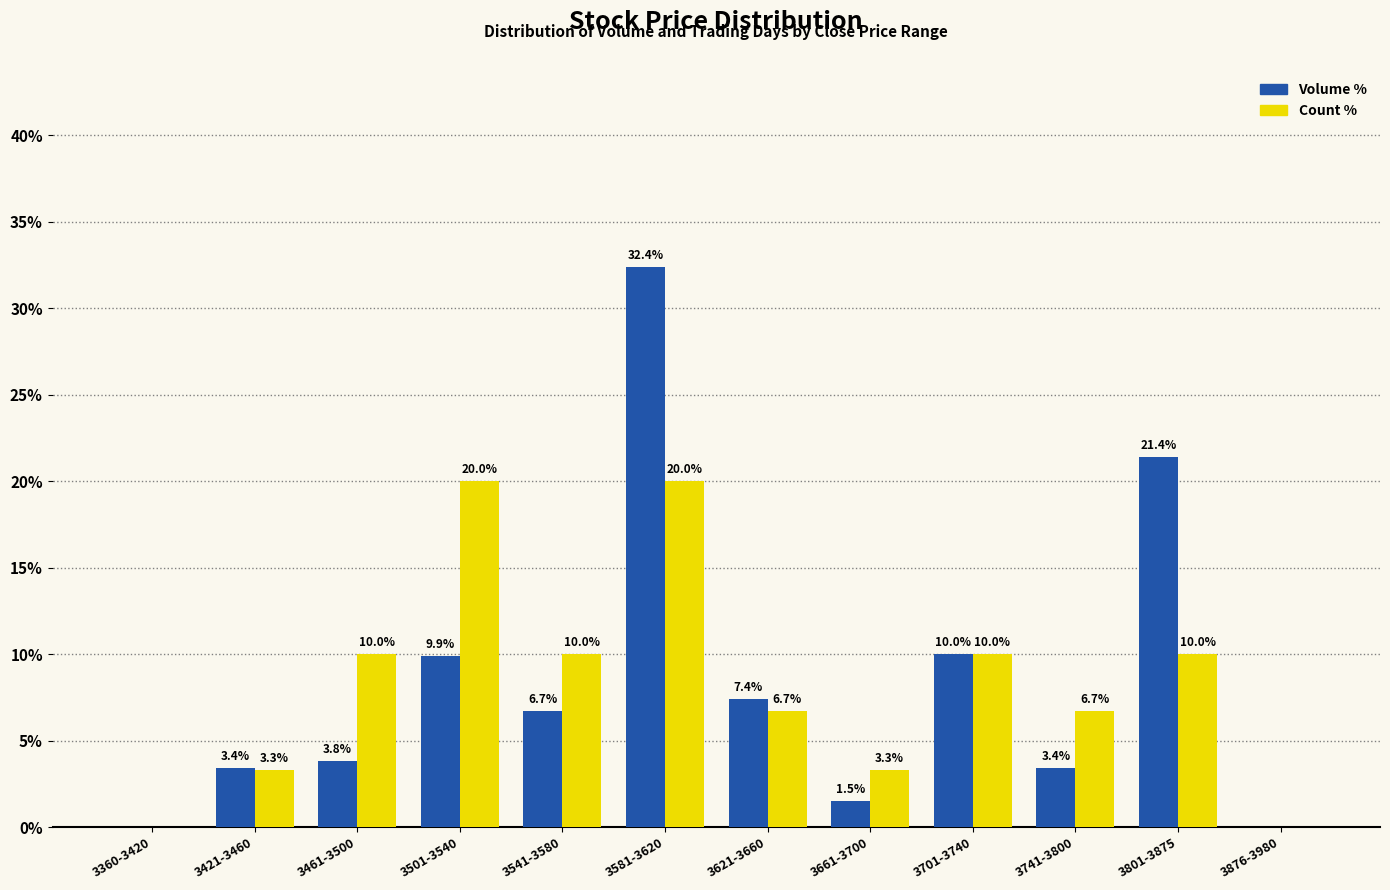

Between 3421-3460 and 3621-3660, which series saw the biggest shift?

Volume %